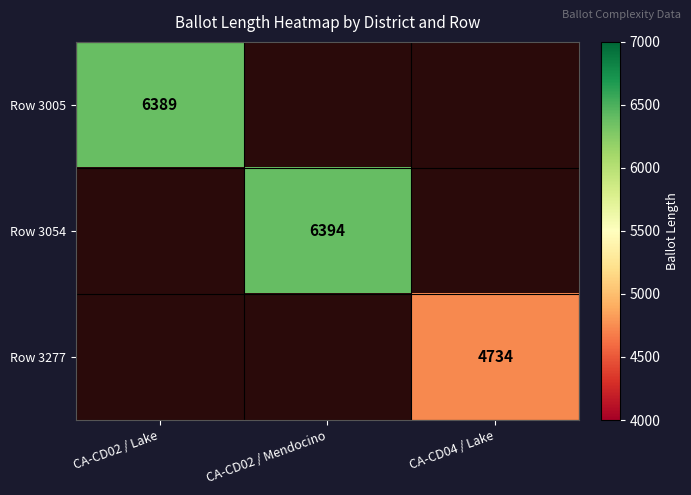

Is the value of Row 3005 at CA-CD02 / Lake greater than the value of Row 3277 at CA-CD04 / Lake?

Yes